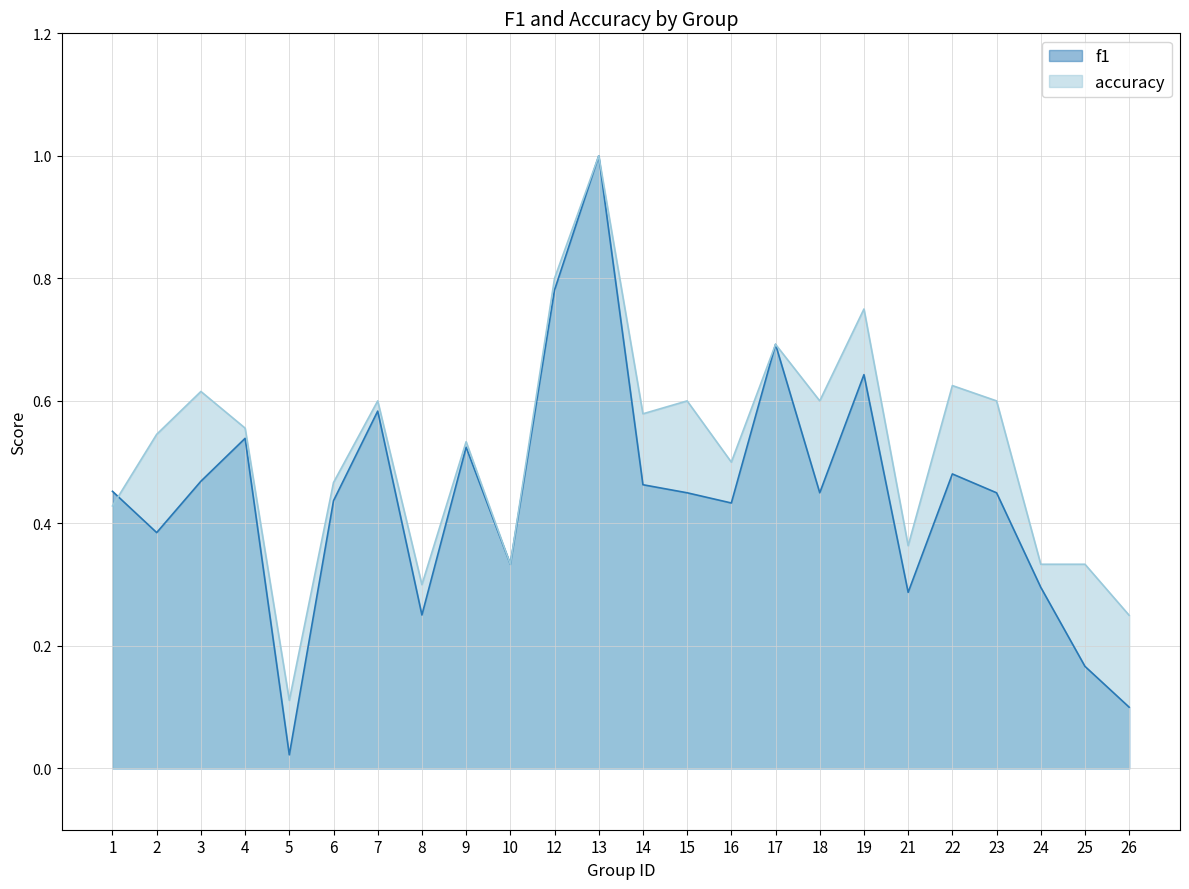

What is the greatest value displayed?

1.0